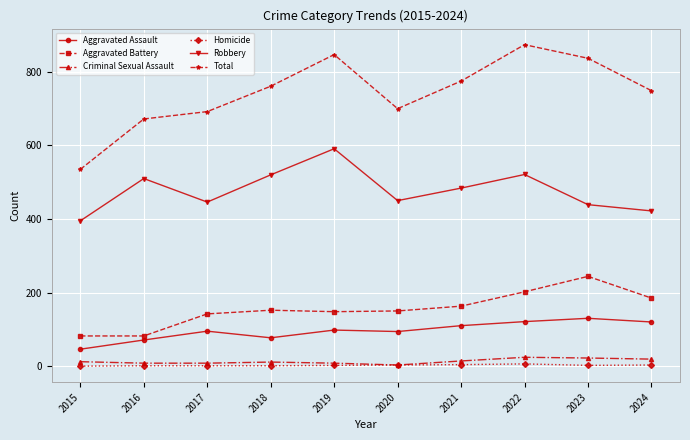

The value of Total at 2021 is 1322. True or false?

False